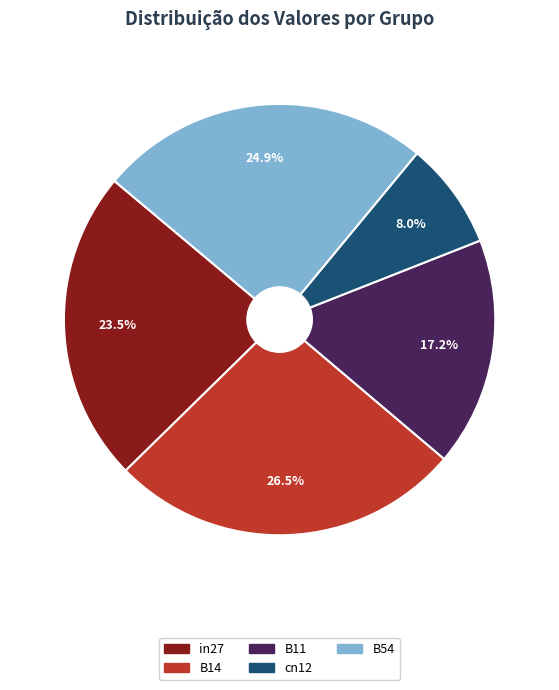

What percentage is the cn12 slice, to the nearest percent?

8%